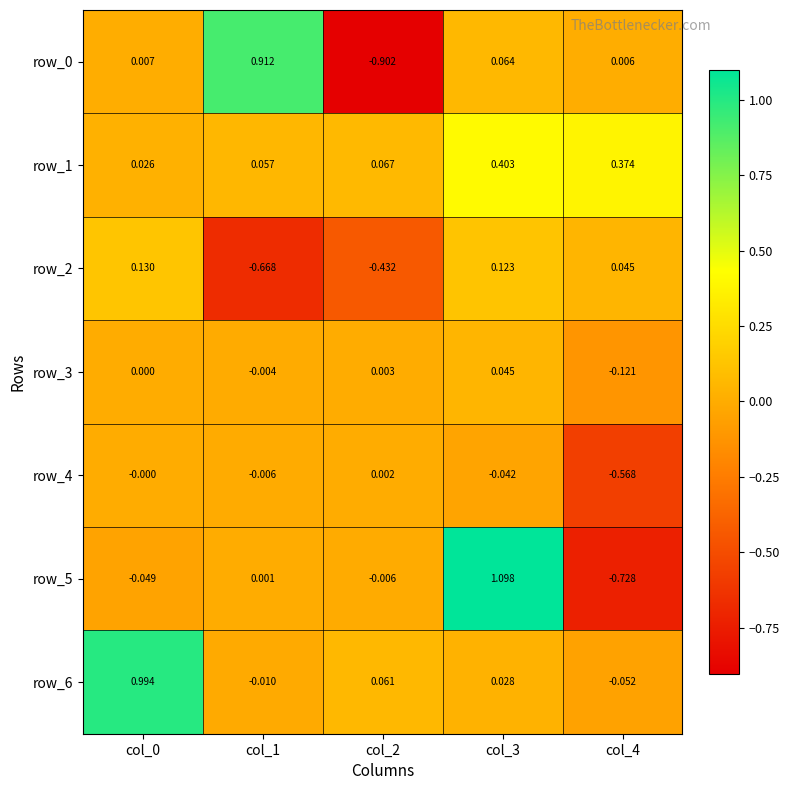

True or false: row_0 has a value of 0.1 at col_3.

False